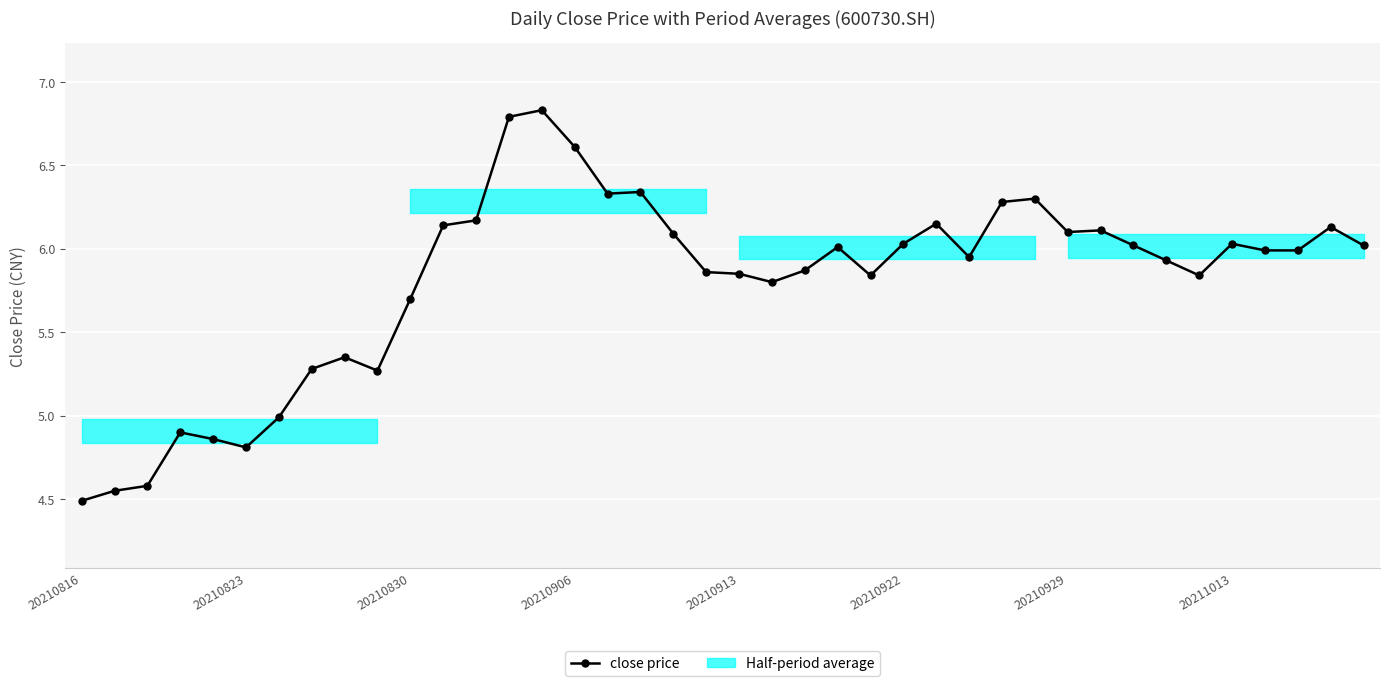

What is the difference between the maximum and minimum values?

2.3